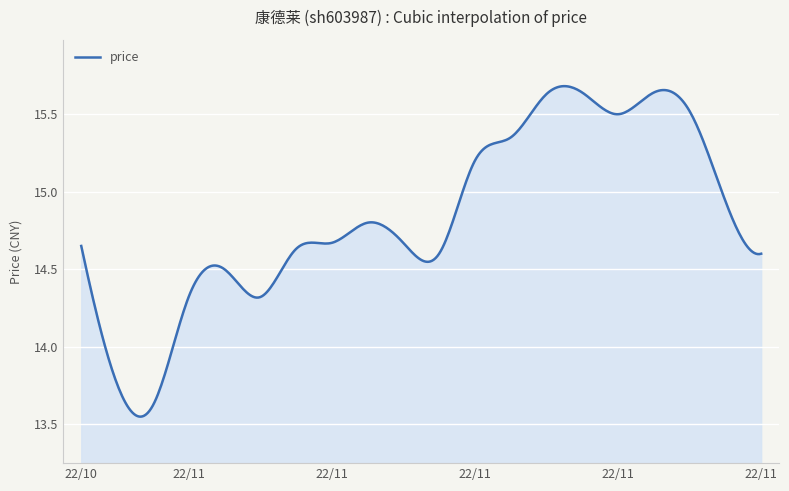

Is this an area chart (filled region under the line)?

Yes